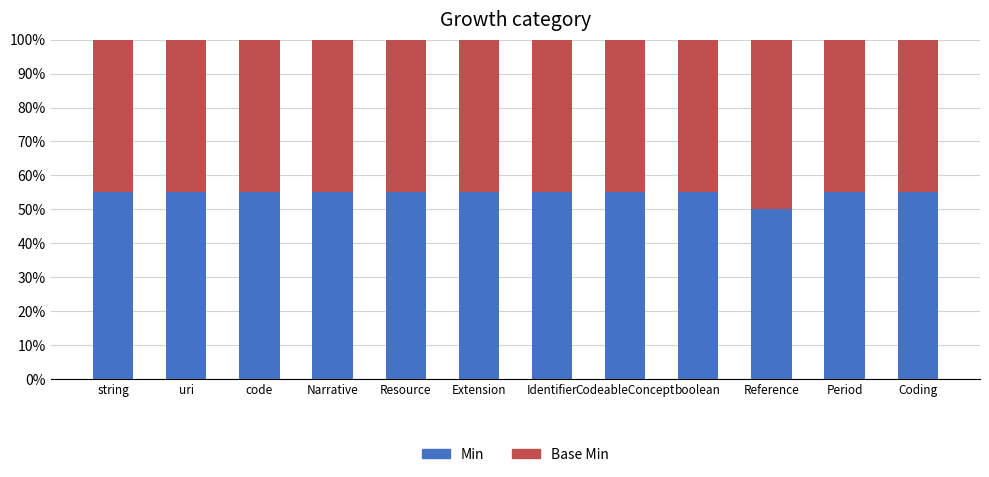

The Min series shows 55 at Resource. True or false?

True